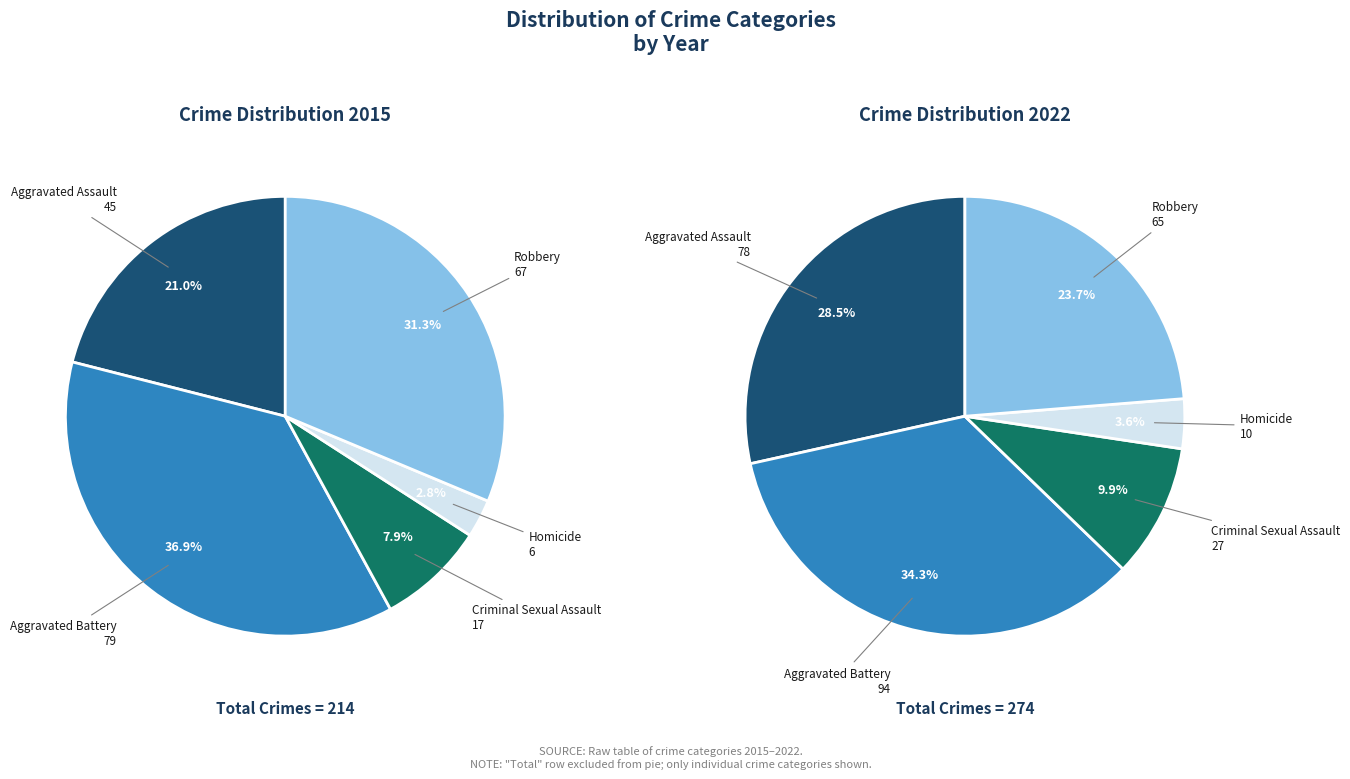

What is the total percentage of 2 and values_2015?

29.0%